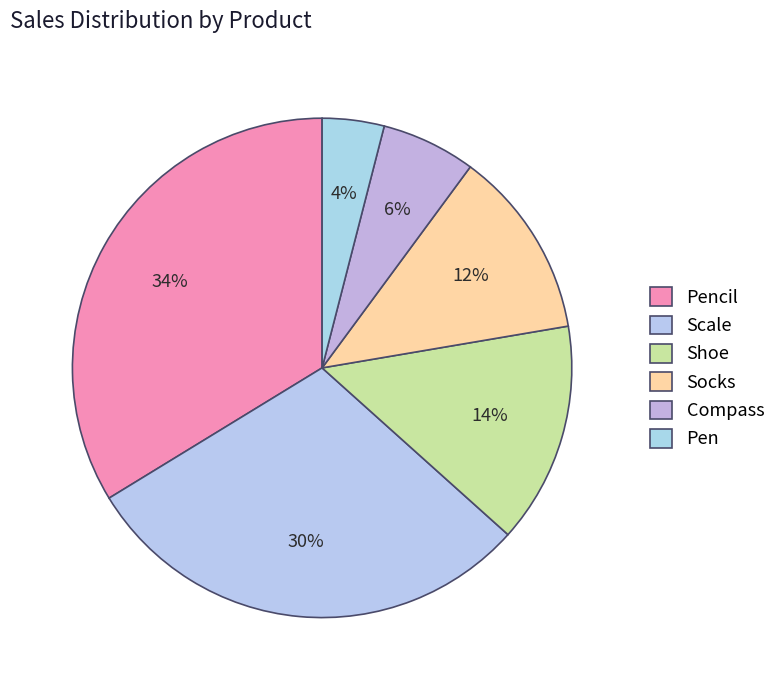

What is the ratio of the value at Socks to the value at Shoe?

0.9